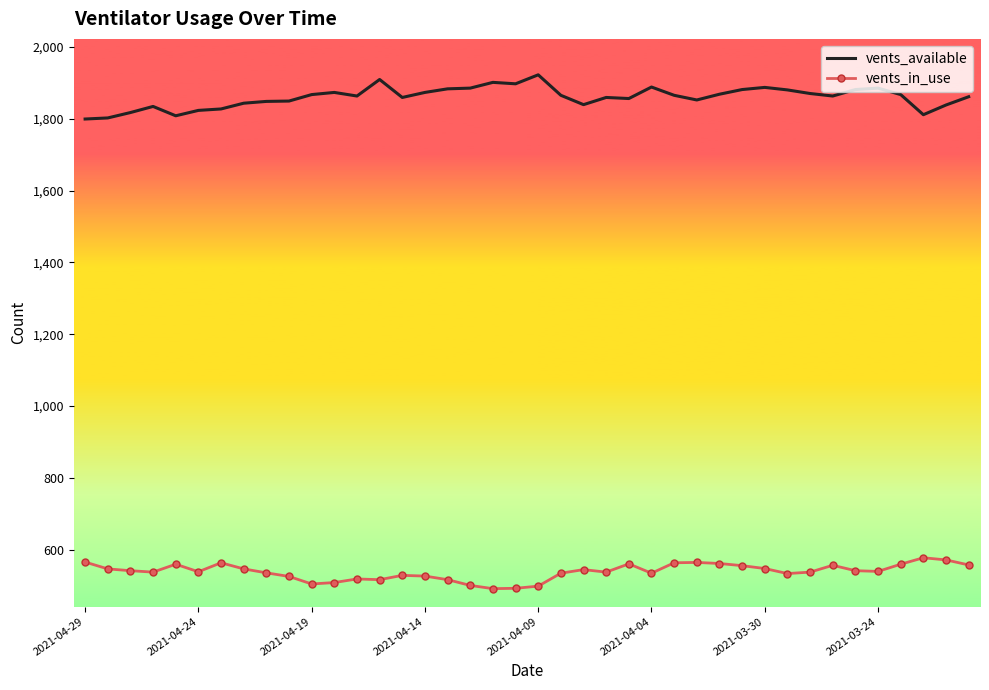

What is the difference between the maximum and minimum values in the vents_available series?

123